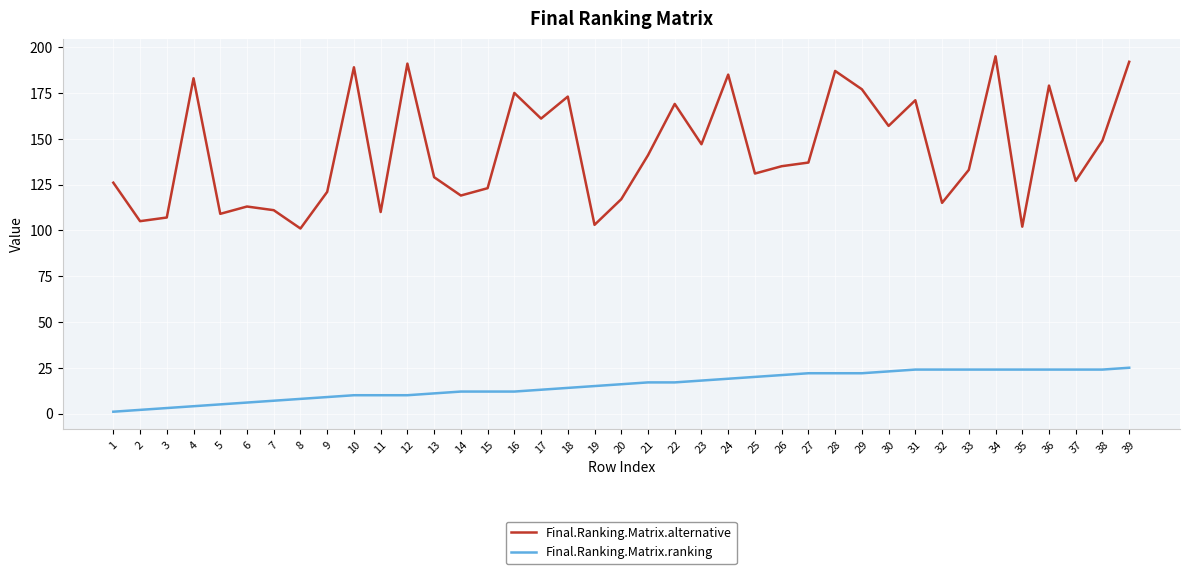

True or false: Final.Ranking.Matrix.alternative has a value of 177 at 29.

True